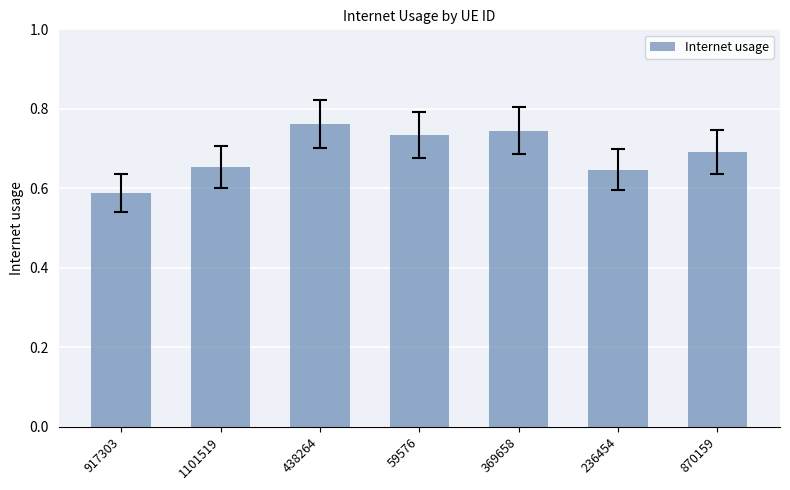

What is the sum of all values?

4.8